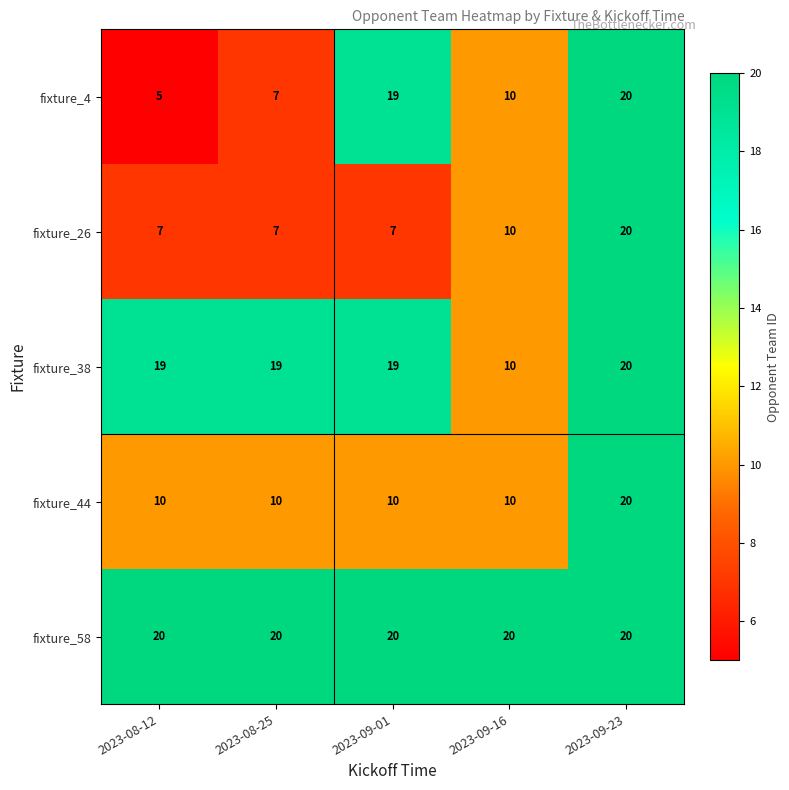

The value of fixture_26 at 2023-09-23 is 35. True or false?

False